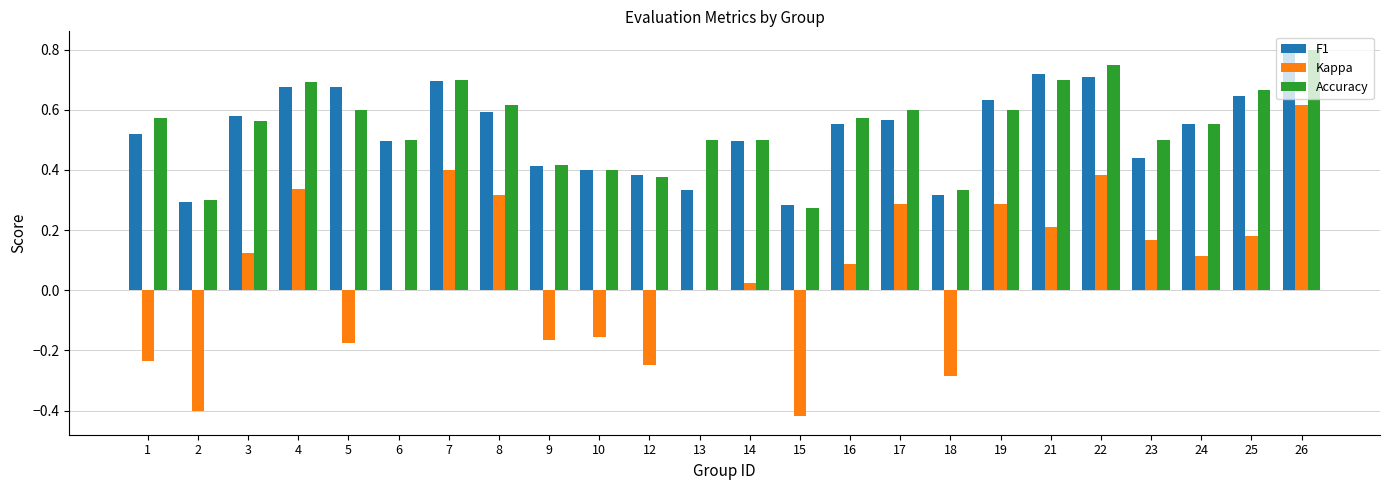

What is the sum of all Accuracy values?

13.1